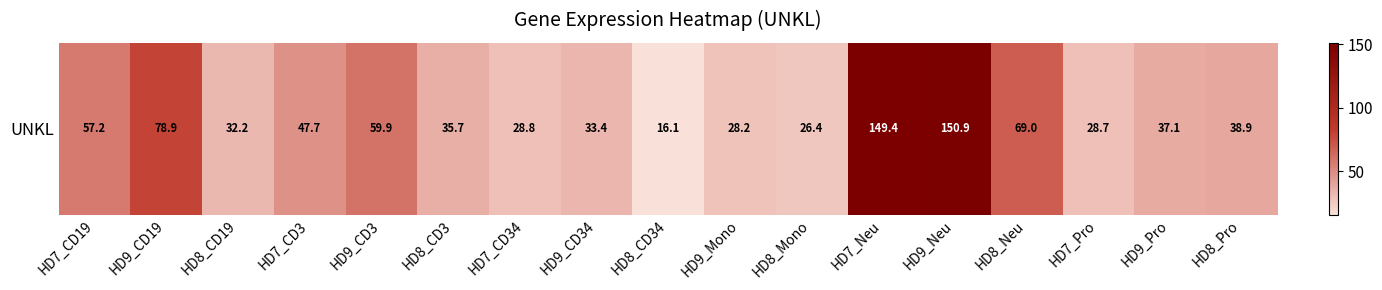

Reading right to left, what are all the values shown in this chart?

38.9	37.1	28.7	69.0	150.9	149.4	26.4	28.2	16.1	33.4	28.8	35.7	59.9	47.7	32.2	78.9	57.2